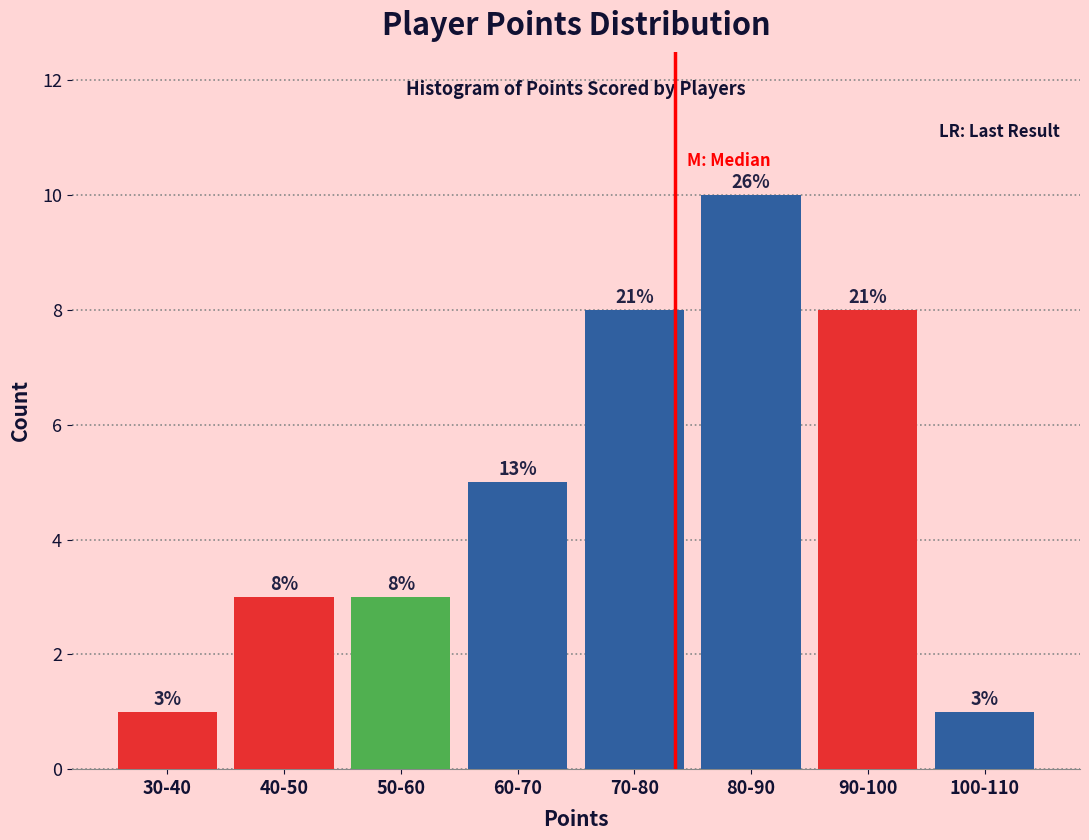

Reading left to right, list all the values displayed in this chart.

1	3	3	5	8	10	8	1